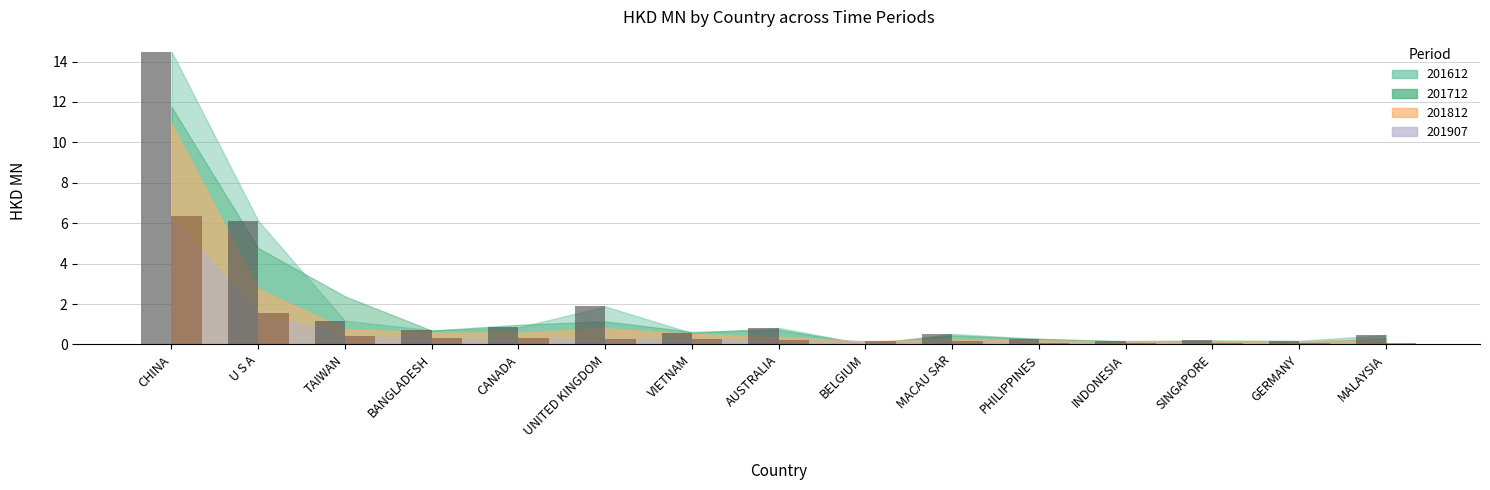

At how many categories does at least one series exceed 7?

1